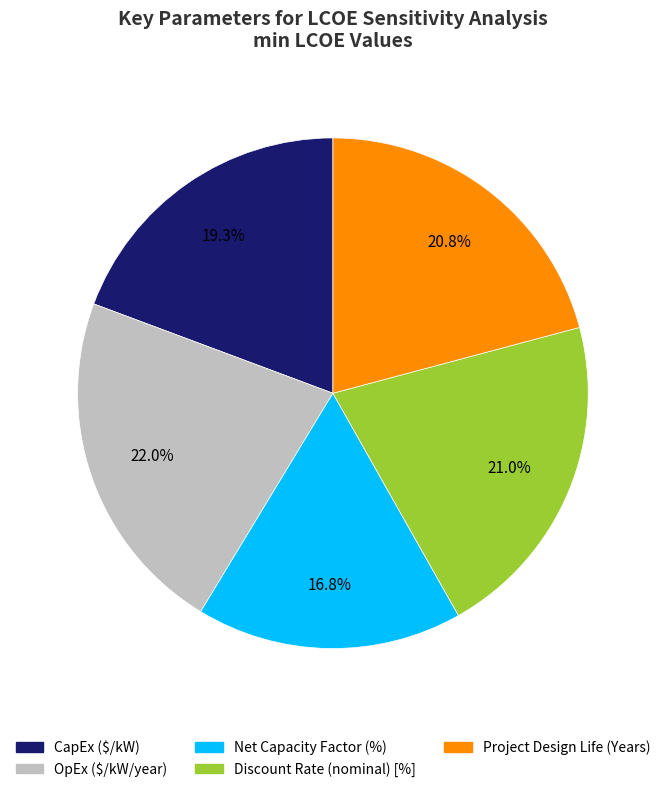

Do Net Capacity Factor (%) and OpEx ($/kW/year) together represent more than half of the pie?

No